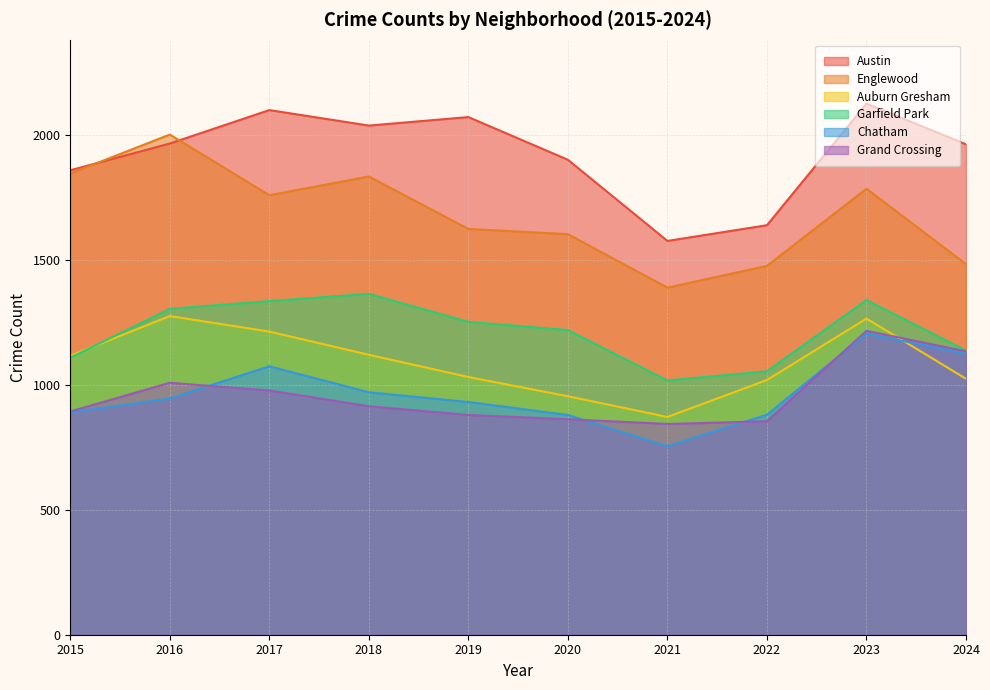

Reading left to right, what are all the values shown in this chart?

Austin: 2015=1860	2016=1967	2017=2101	2018=2039	2019=2073	2020=1902	2021=1577	2022=1640	2023=2127	2024=1964
Englewood: 2015=1847	2016=2003	2017=1760	2018=1835	2019=1625	2020=1604	2021=1390	2022=1477	2023=1786	2024=1484
Auburn Gresham: 2015=1117	2016=1276	2017=1214	2018=1121	2019=1032	2020=955	2021=872	2022=1020	2023=1266	2024=1025
Garfield Park: 2015=1109	2016=1305	2017=1336	2018=1365	2019=1253	2020=1220	2021=1018	2022=1055	2023=1340	2024=1138
Chatham: 2015=891	2016=946	2017=1075	2018=971	2019=932	2020=880	2021=755	2022=881	2023=1206	2024=1125
Grand Crossing: 2015=894	2016=1009	2017=978	2018=915	2019=880	2020=863	2021=844	2022=855	2023=1217	2024=1135